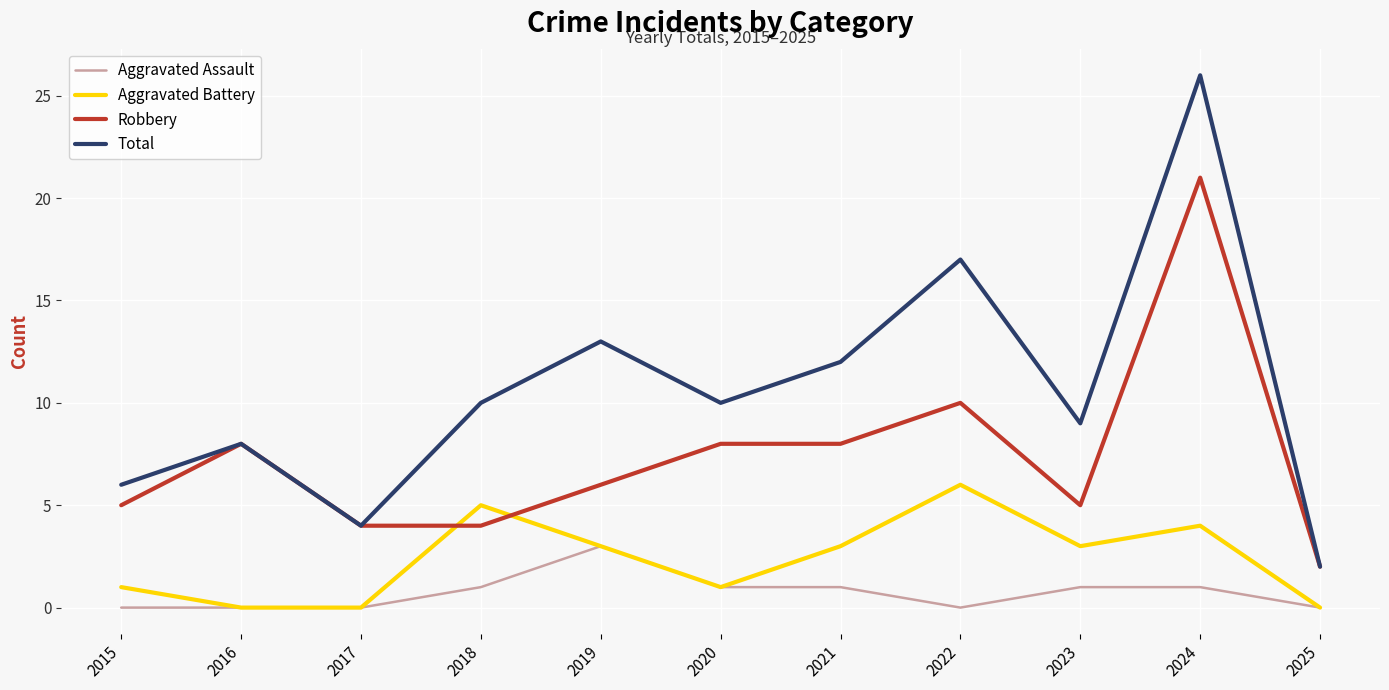

Between 2023 and 2024, which series saw the biggest shift?

Total